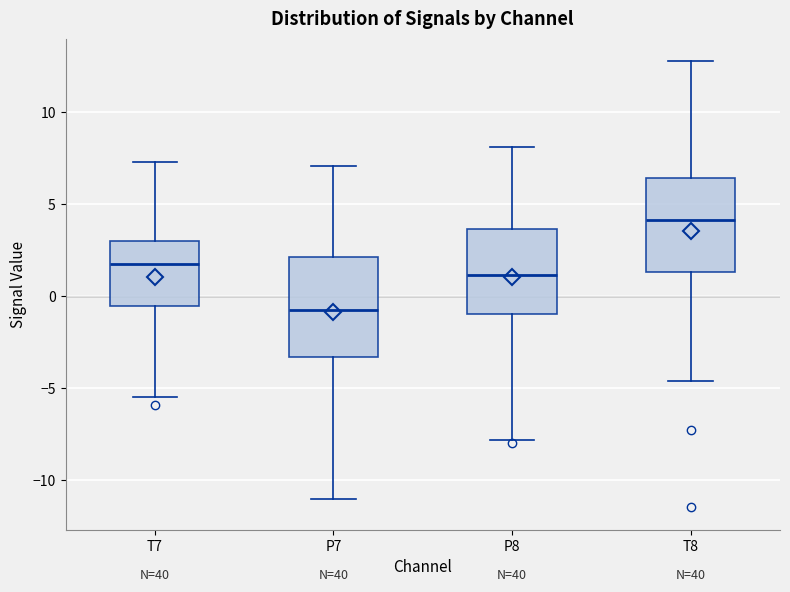

Where does the median line of the box for T8 sit on the y-axis? The values are not printed on the chart, so give them approximately, as read against the axis.

4.0